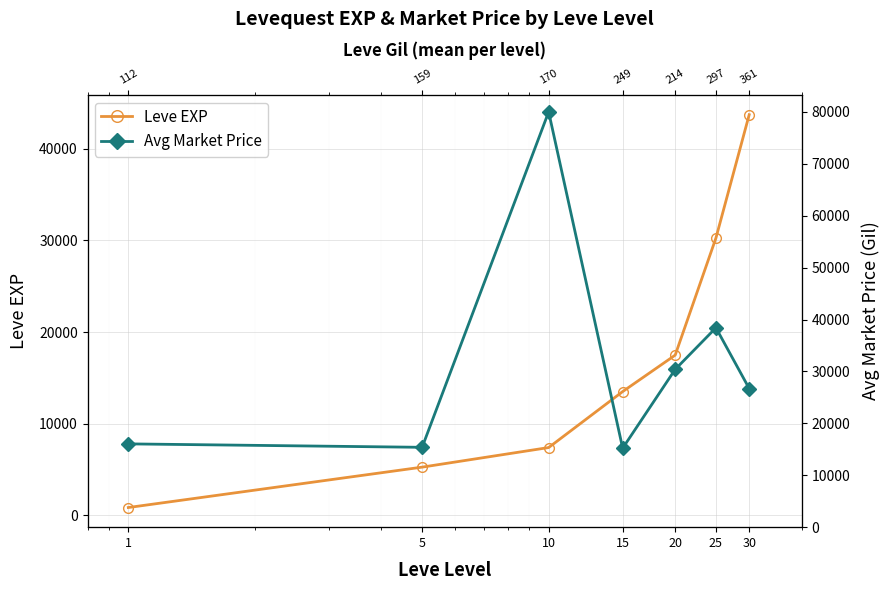

Which has a higher value, 25 or 15?

25